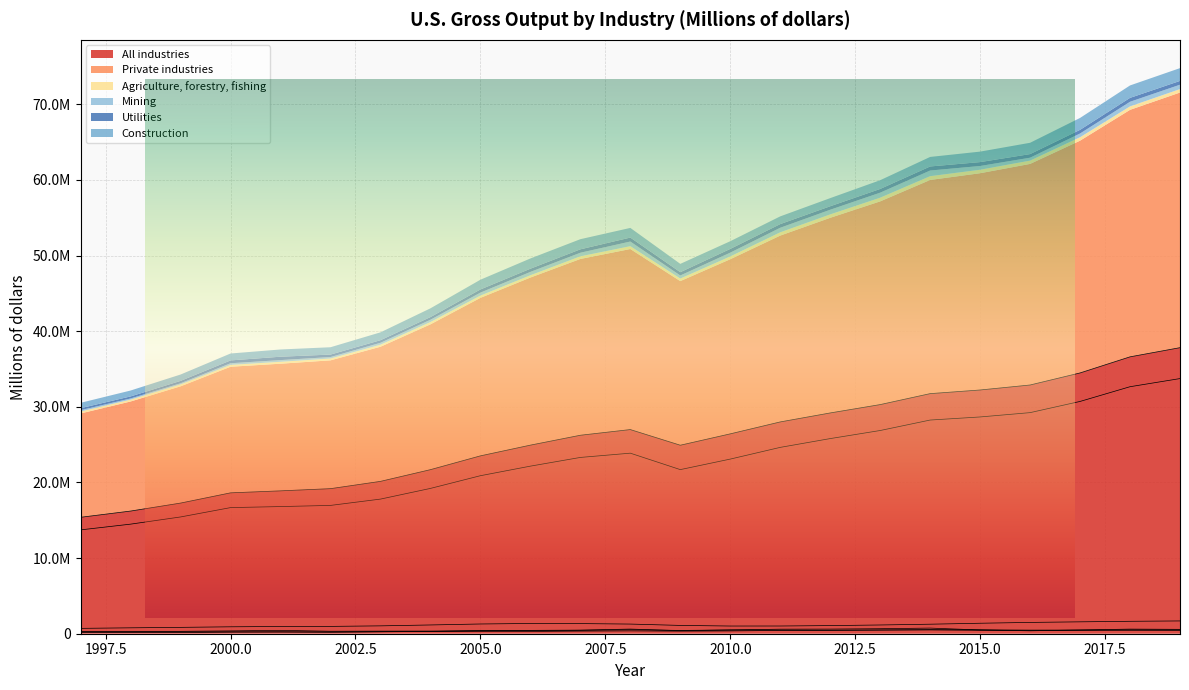

True or false: Mining and Agriculture, forestry, fishing intersect in this chart.

True